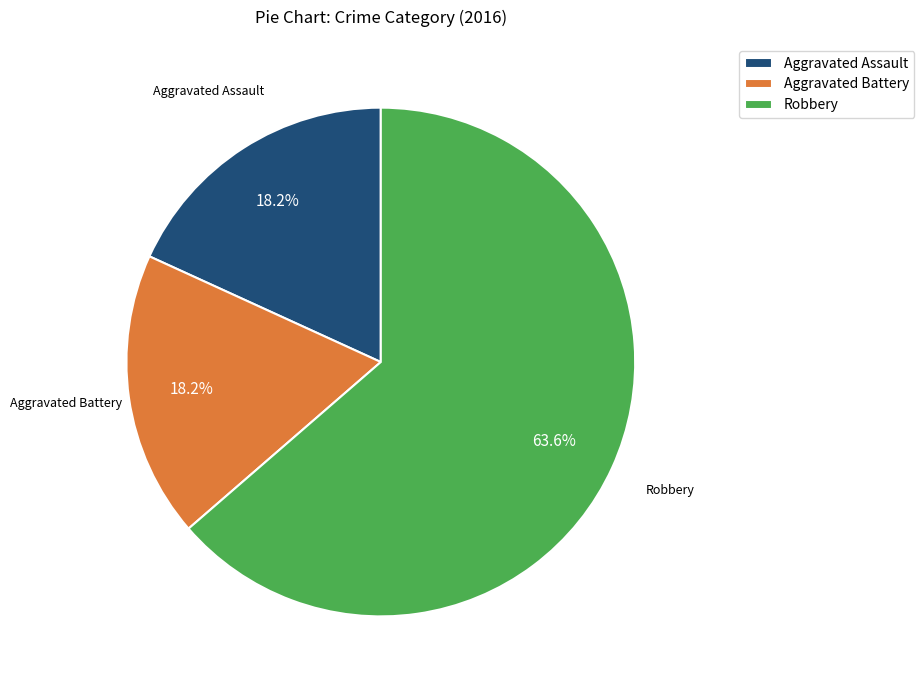

What is the total percentage of Robbery and Aggravated Battery?

81.8%